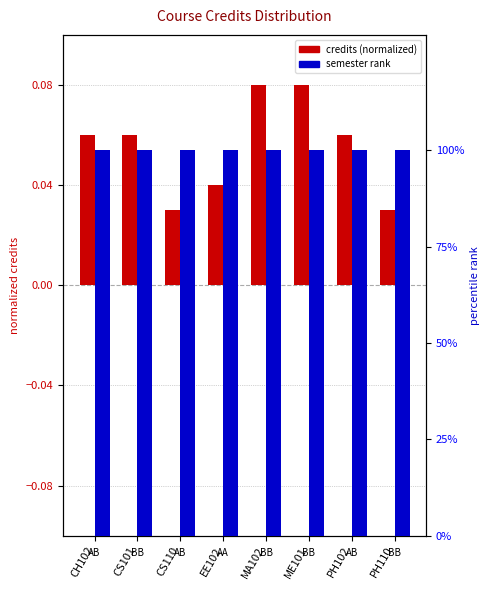

Reading left to right, list all the values displayed in this chart.

credits (normalized): CH102=0.1	CS101=0.1	CS110=0.0	EE102=0.0	MA102=0.1	ME101=0.1	PH102=0.1	PH110=0.0
semester rank: CH102=100.0	CS101=100.0	CS110=100.0	EE102=100.0	MA102=100.0	ME101=100.0	PH102=100.0	PH110=100.0